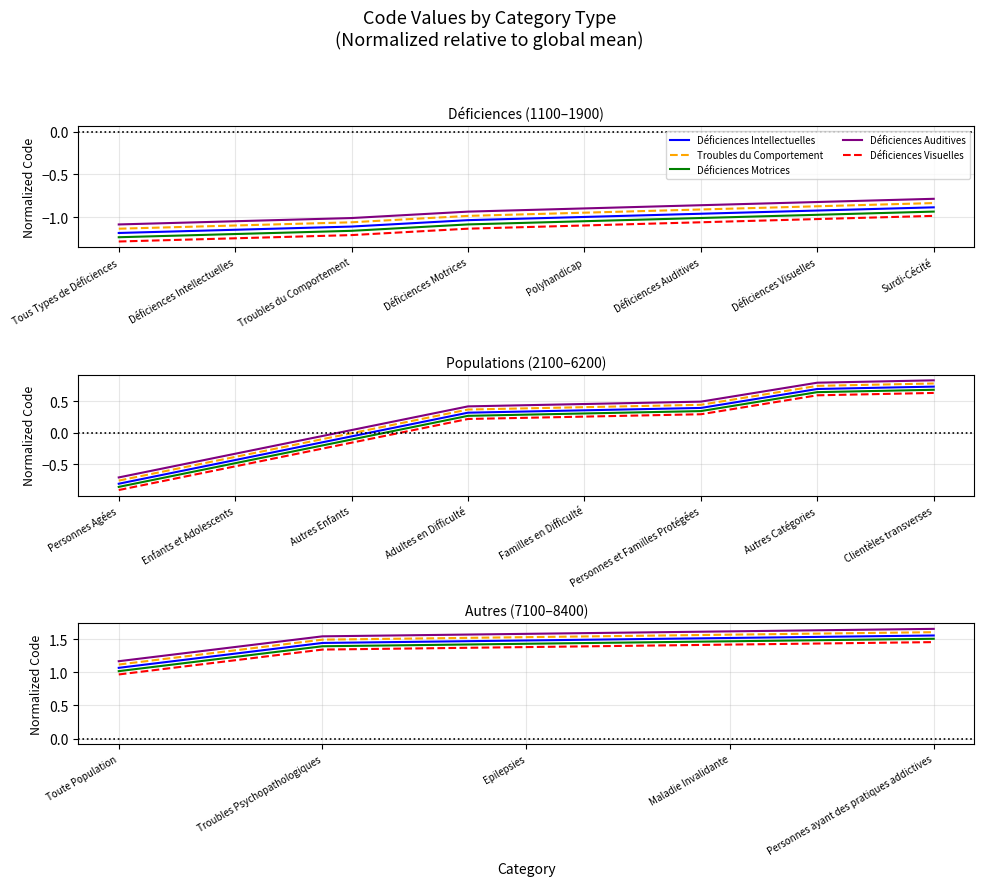

True or false: Déficiences Auditives and Déficiences Intellectuelles cross at least once.

False